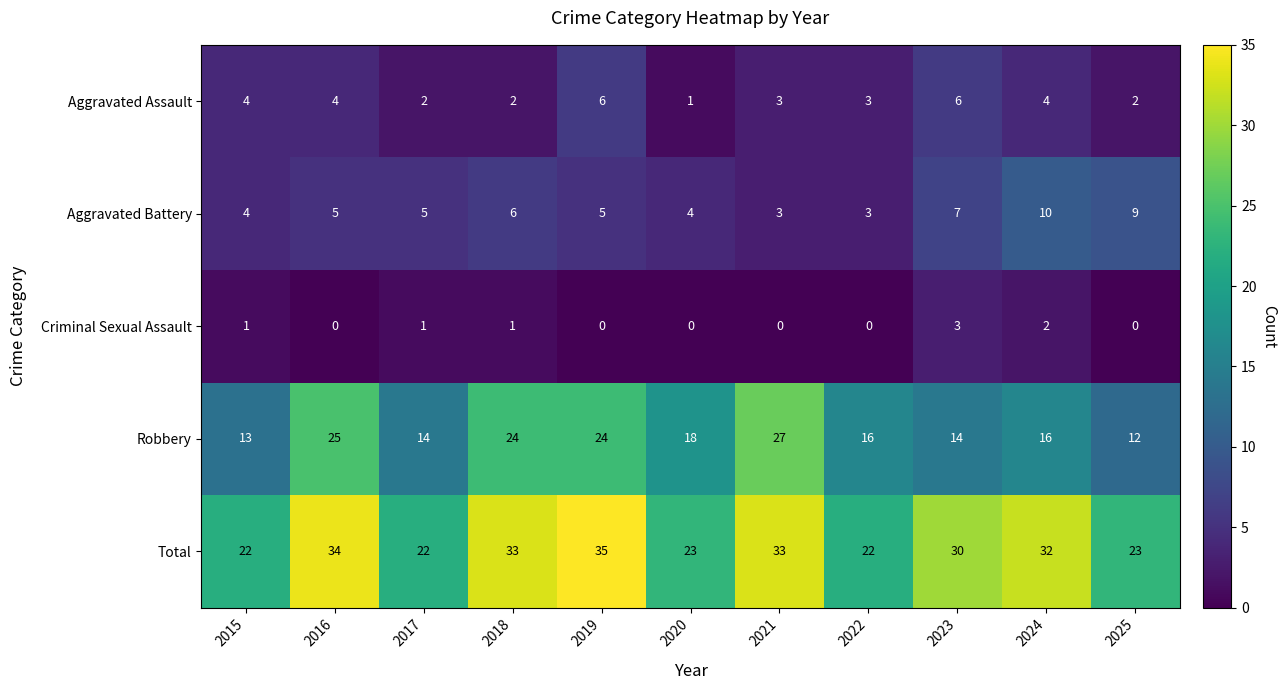

Rank the series by their maximum value, from lowest to highest.

Criminal Sexual Assault, Aggravated Assault, Aggravated Battery, Robbery, Total